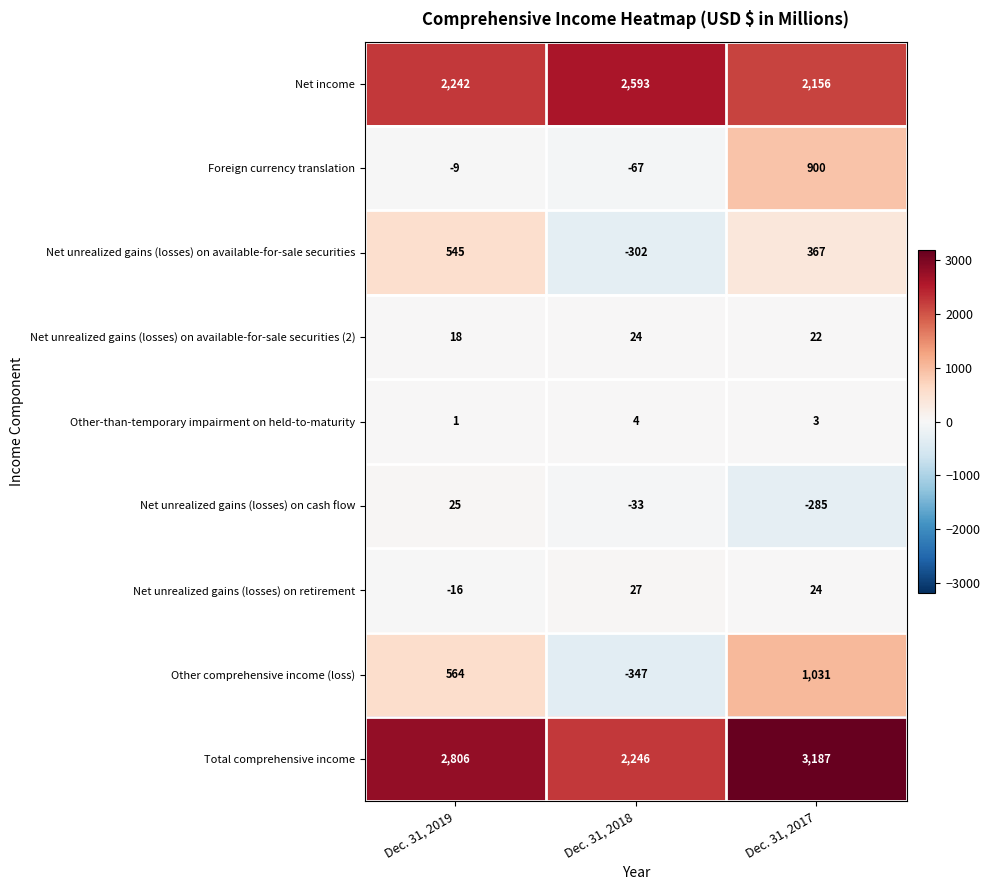

How many values in Foreign currency translation are below zero?

2